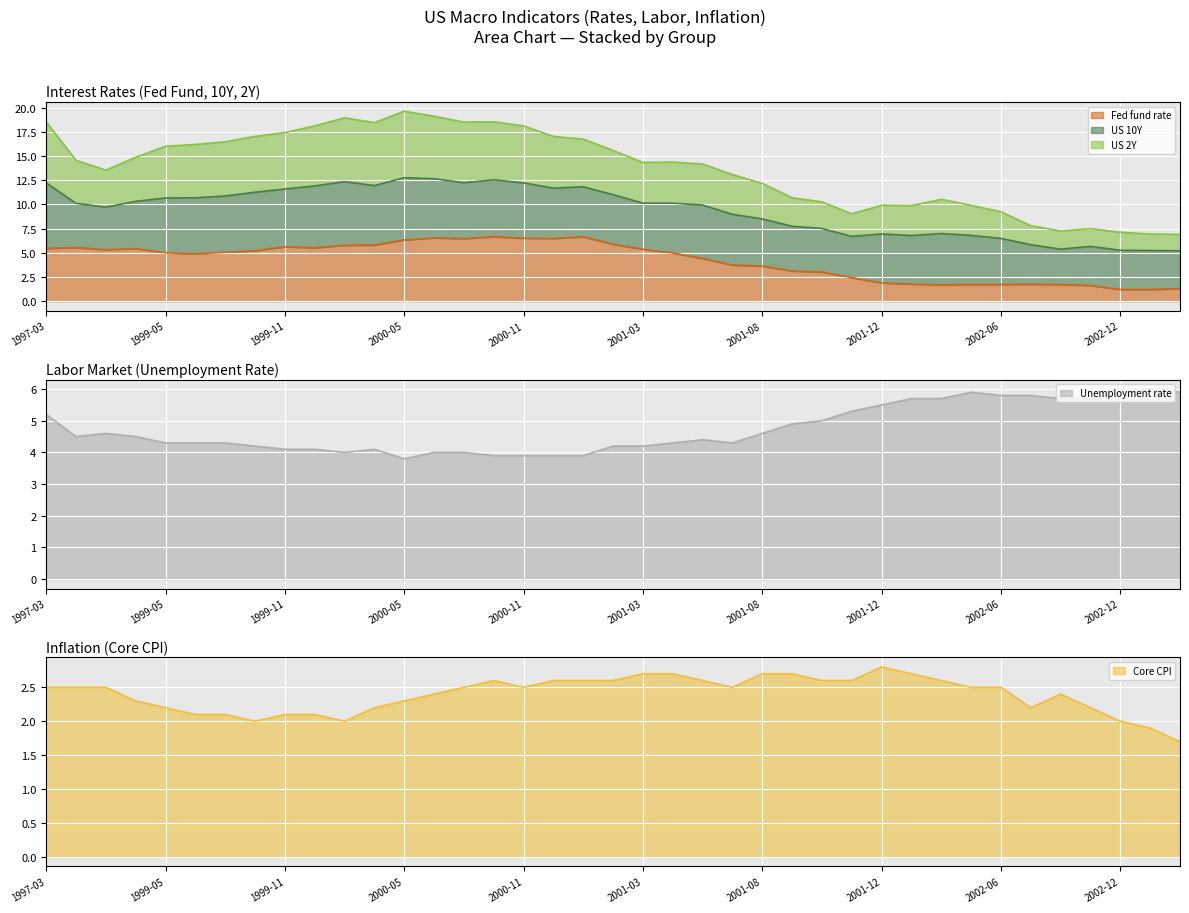

How many data points does each series have?

39